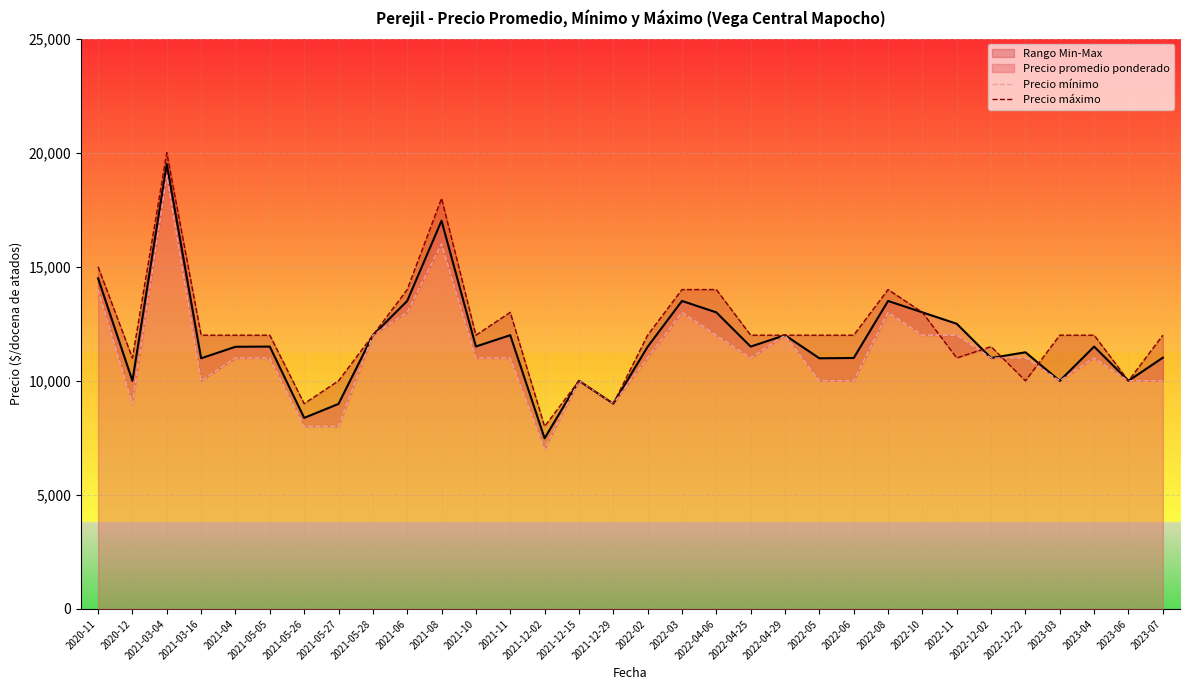

Read the Precio máximo value at 2022-12-22, to the nearest 100.

10000